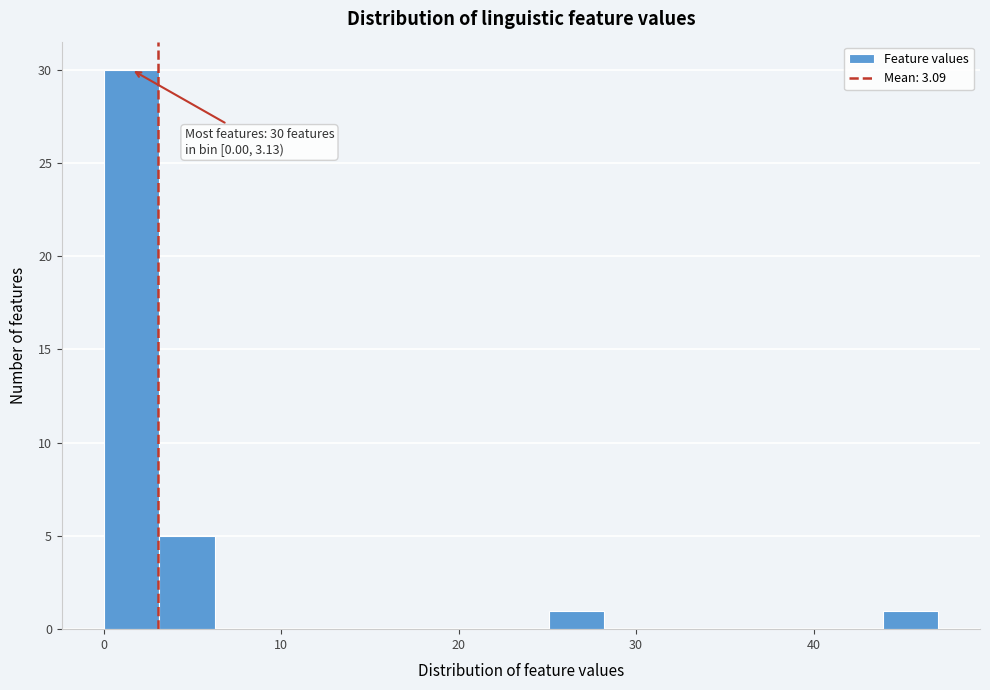

Read against the x-axis, roughly where is the centre of the tallest bar?

2